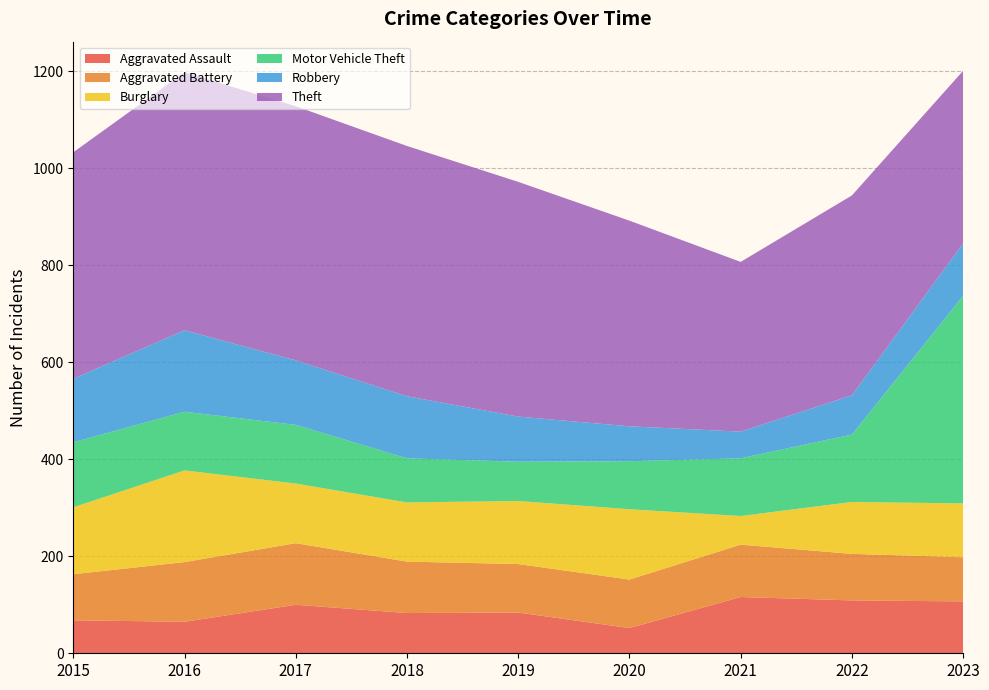

Reading right to left, transcribe all the data shown in this chart.

Aggravated Assault: 107	109	116	52	84	83	100	65	68
Aggravated Battery: 91	96	108	100	100	106	127	123	95
Burglary: 111	107	59	145	130	122	123	189	138
Motor Vehicle Theft: 428	139	119	99	81	91	121	121	134
Robbery: 108	81	55	72	93	128	133	168	131
Theft: 356	412	350	424	484	516	524	532	467